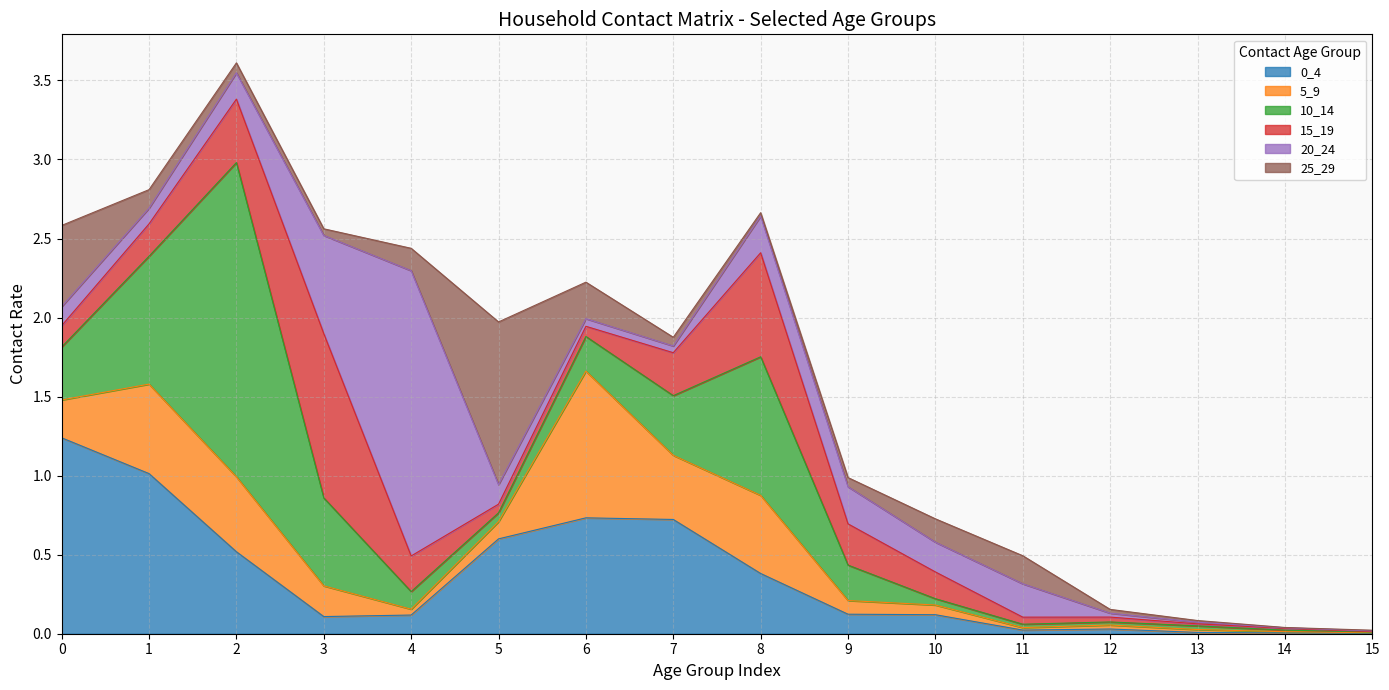

What is the greatest value displayed?

2.0